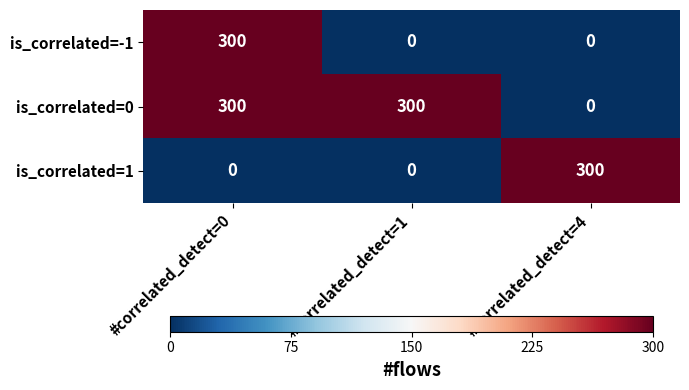

At how many categories does at least one series exceed 226?

3